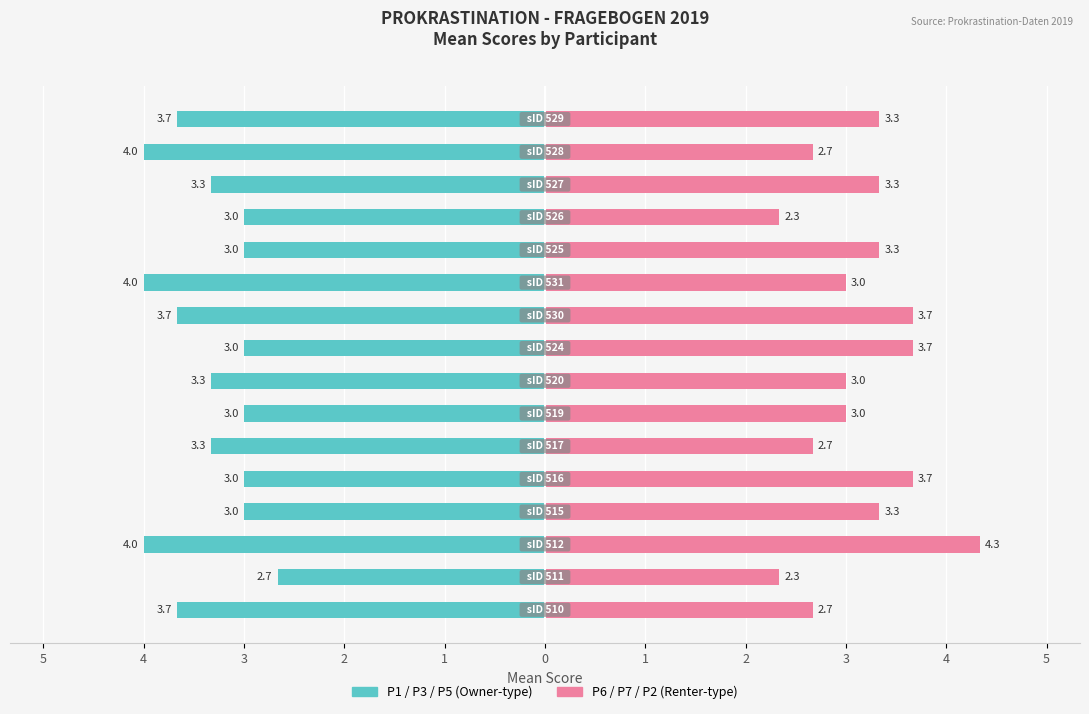

What is the difference between the second highest and second lowest values in the Owner-occupied series?

1.0